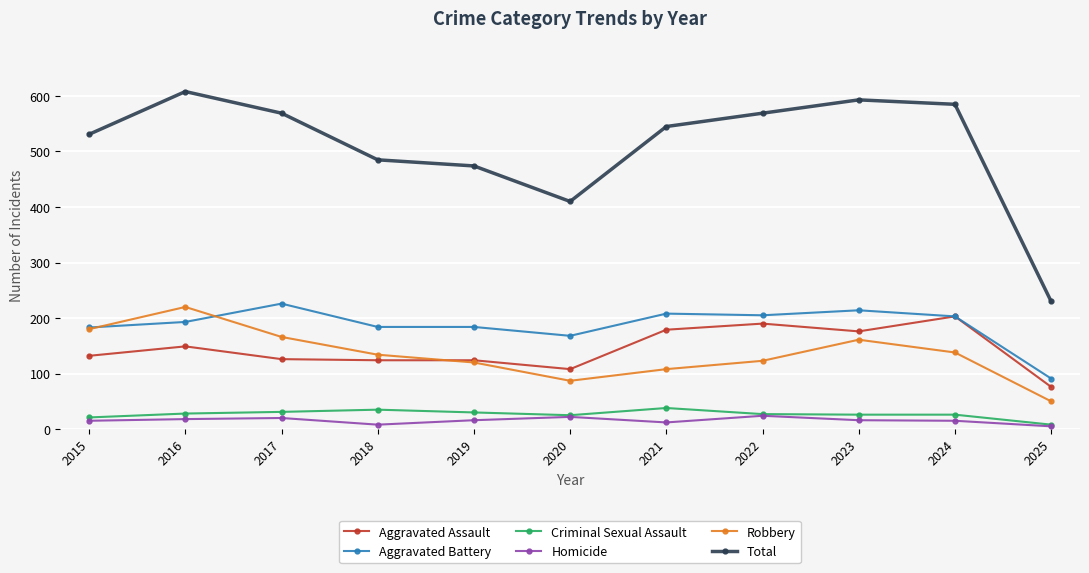

Which series has the largest total across all categories?

Total